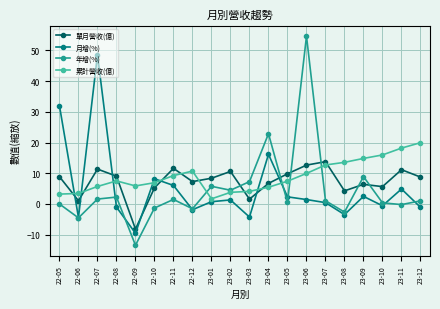

At which category does 單月營收(億) reach its first local valley?

22-06